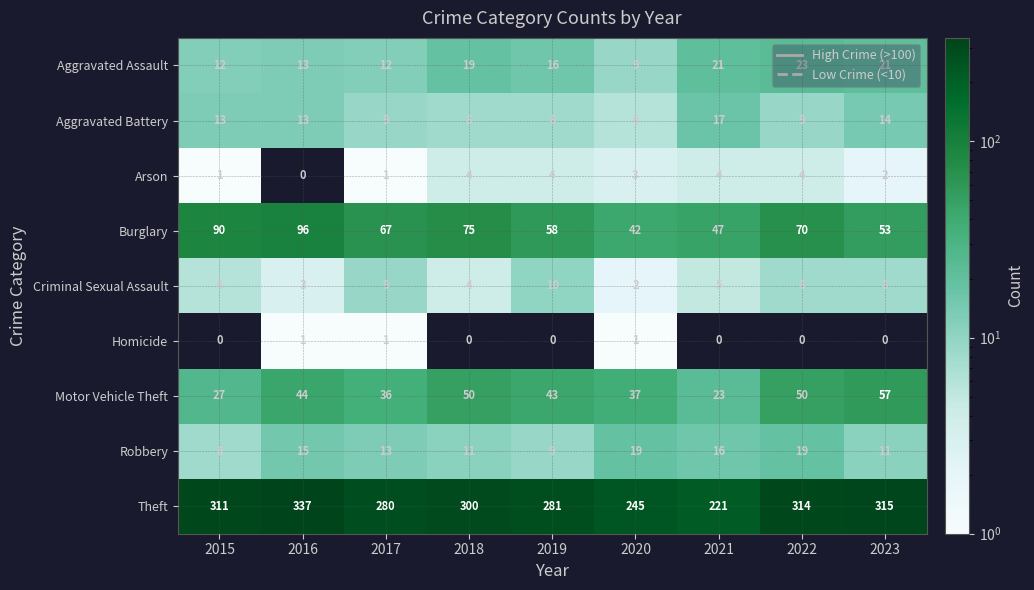

True or false: Criminal Sexual Assault has a value of 8 at 2022.

True